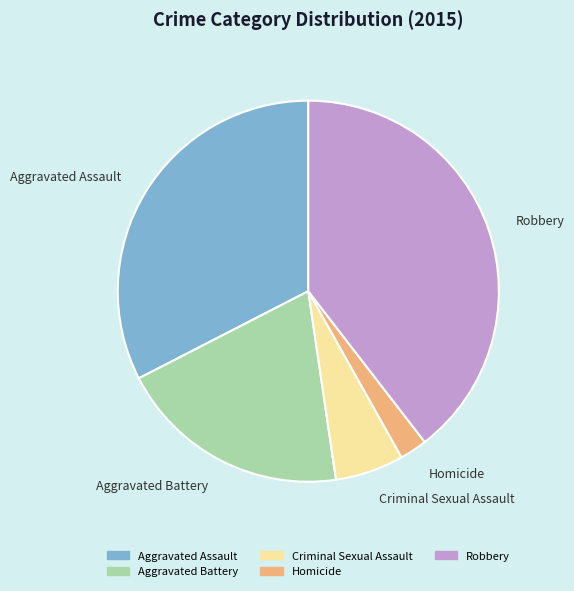

Which has a higher value, Aggravated Assault or Aggravated Battery?

Aggravated Assault